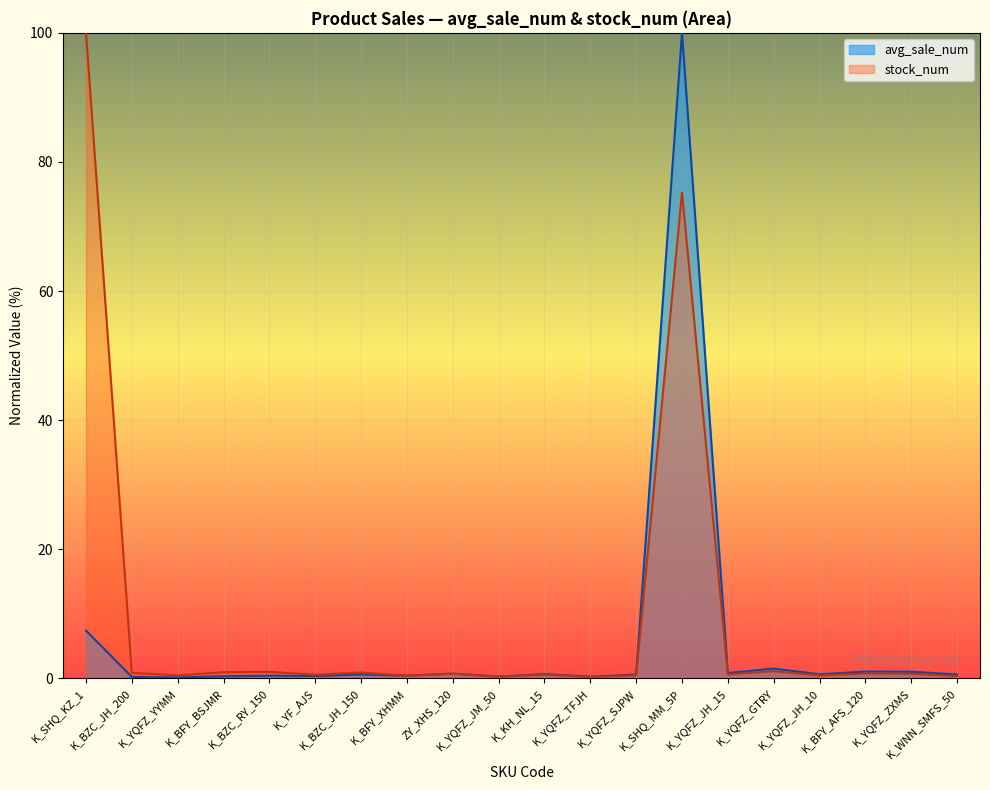

True or false: stock_num and avg_sale_num cross at least once.

True